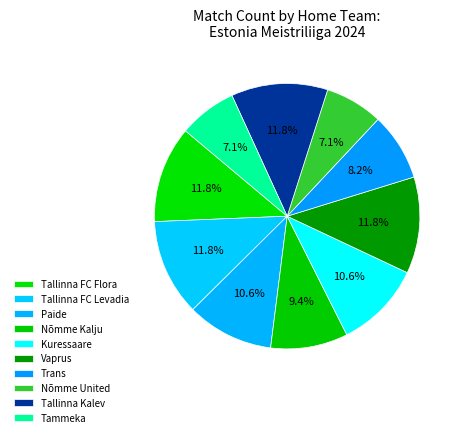

How many segments does this pie chart have?

10